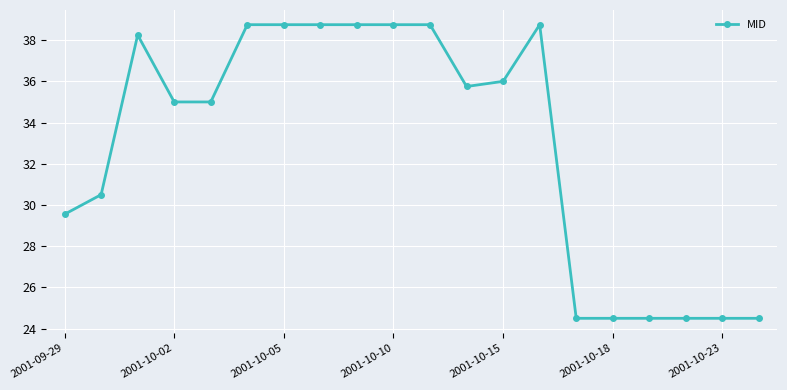

What is the value of the 7th point from the left?

38.8